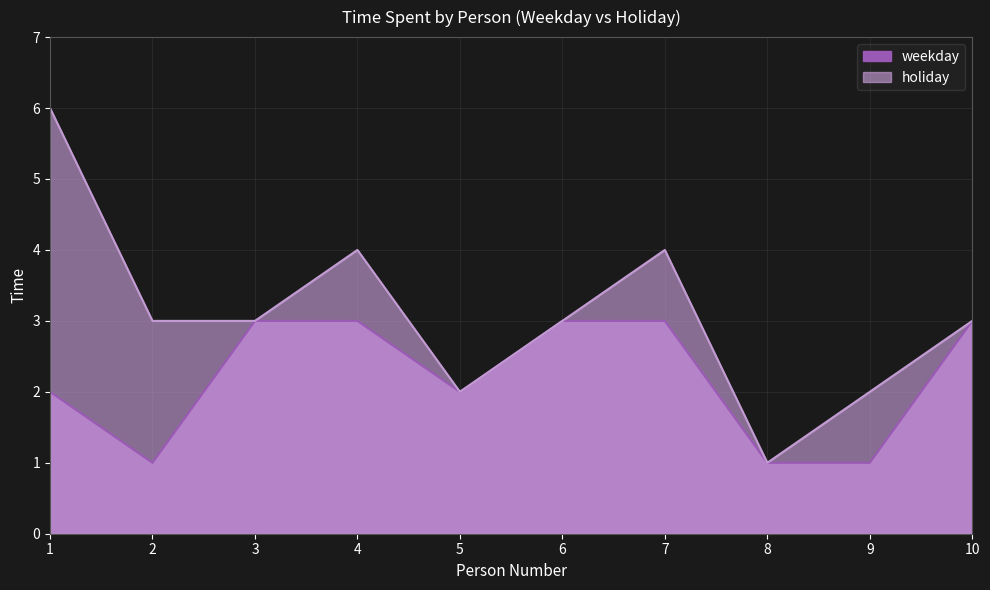

The value of holiday at 10 is 3. True or false?

True